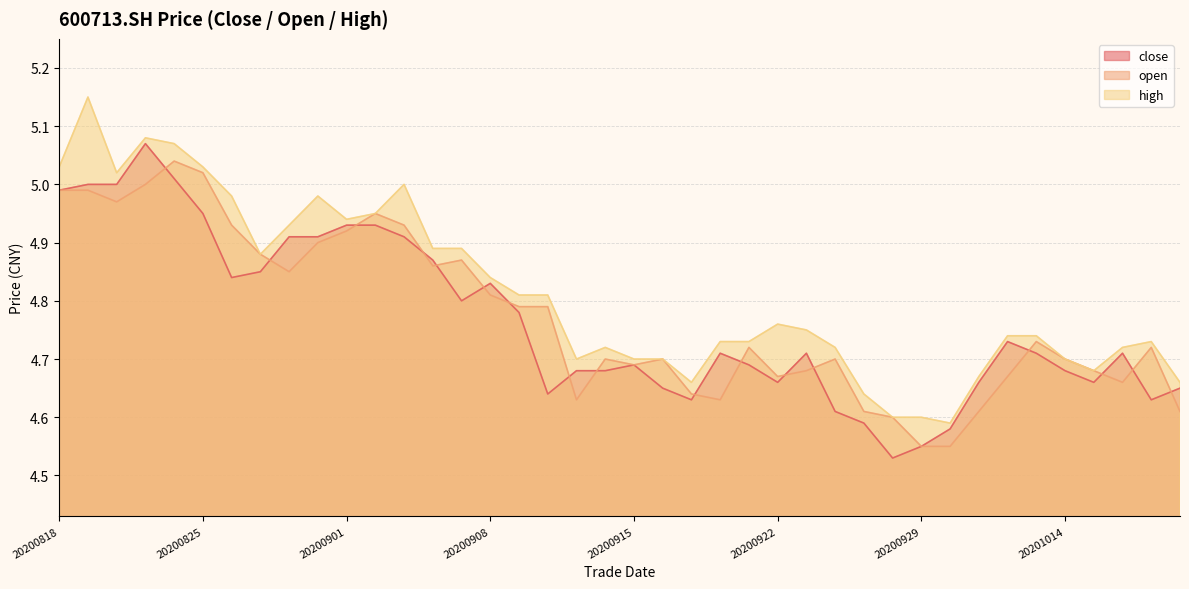

What is the sum of all close values?

190.6